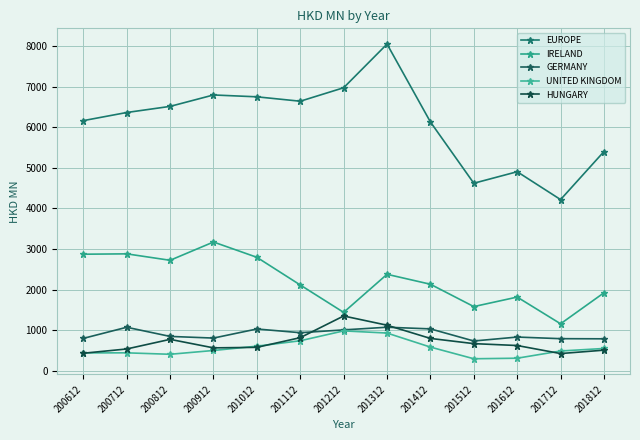

What is the difference between the UNITED KINGDOM values at 200612 and 201012?

165.6